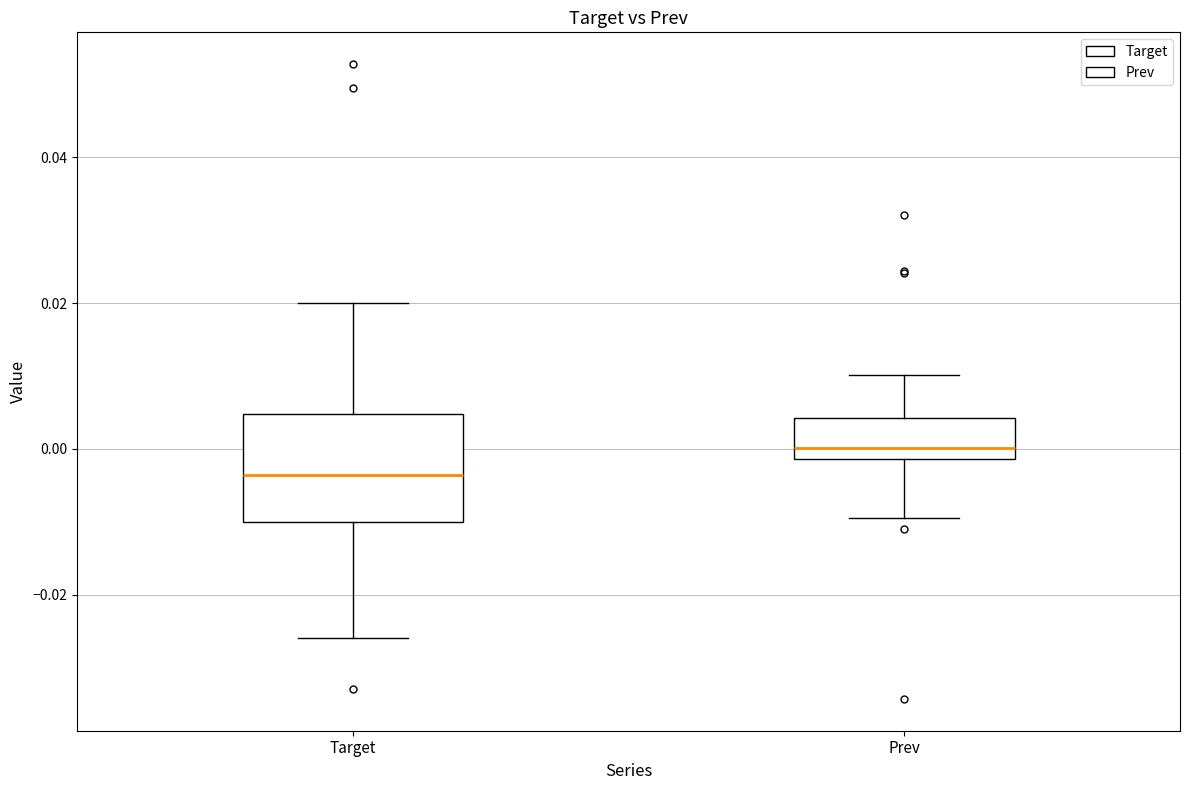

Reading left to right, read every box against the y-axis: the position of its median line, the range the box covers, and the ends of its whiskers. The values are not printed on the chart, so give them approximately, as read against the axis.

Target: median -0.004, box -0.010 to 0.004, whiskers -0.026 to 0.020
Prev: median 0.000, box -0.002 to 0.004, whiskers -0.010 to 0.010